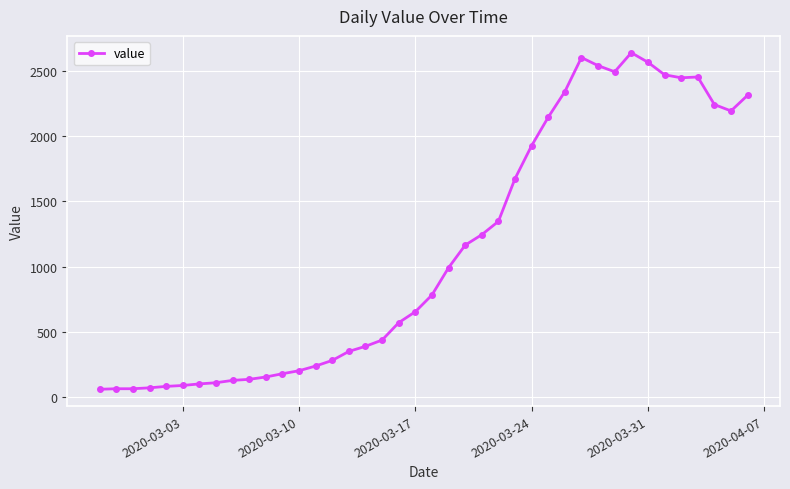

True or false: there are more than 0 points higher than both neighbors.

True